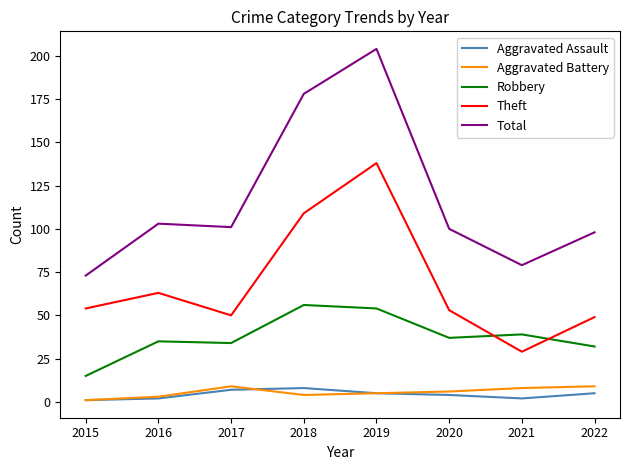

The Aggravated Battery series shows 1 at 2015. True or false?

True